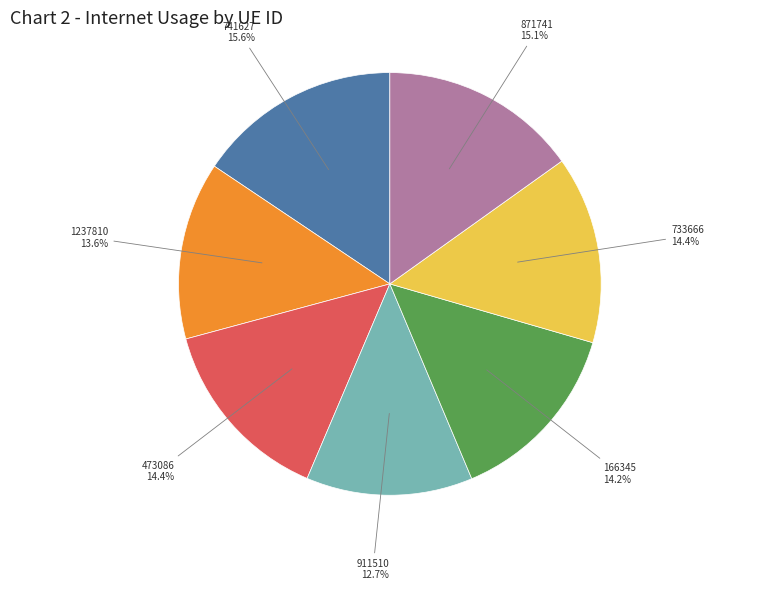

Does any single category account for the majority?

No